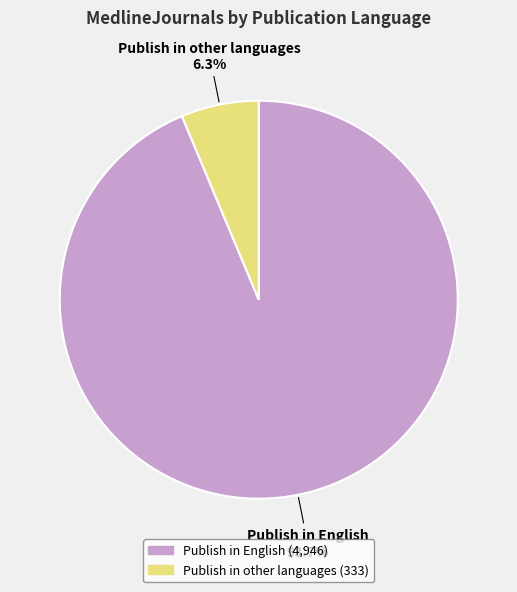

Which slice is the smallest?

Publish in other languages